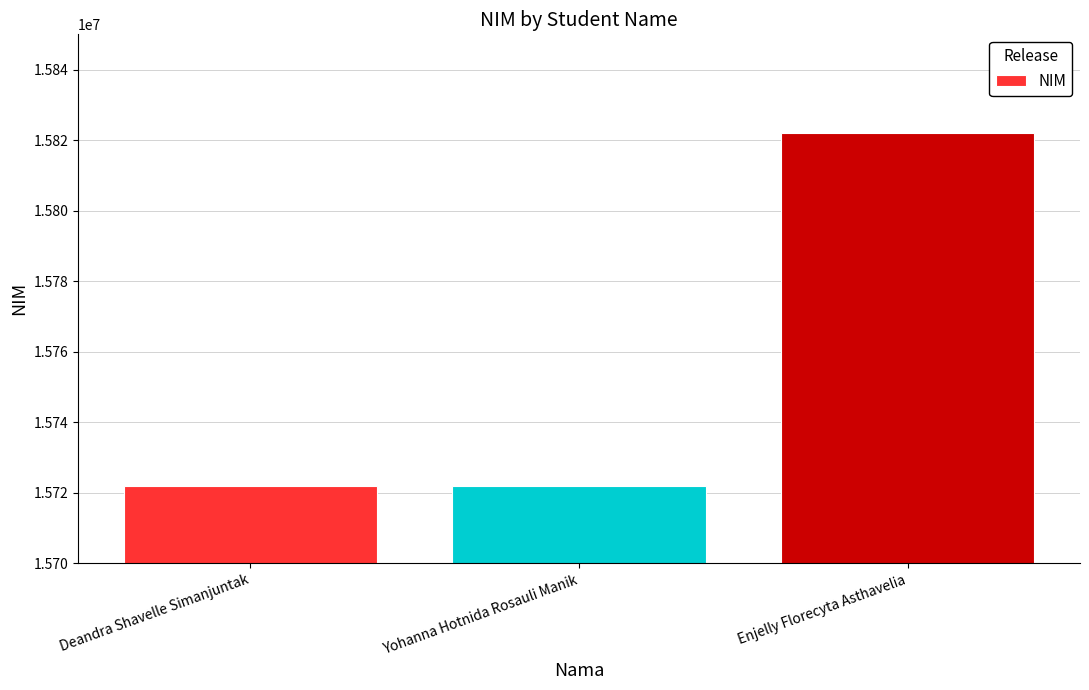

Does the chart contain stacked bars?

No